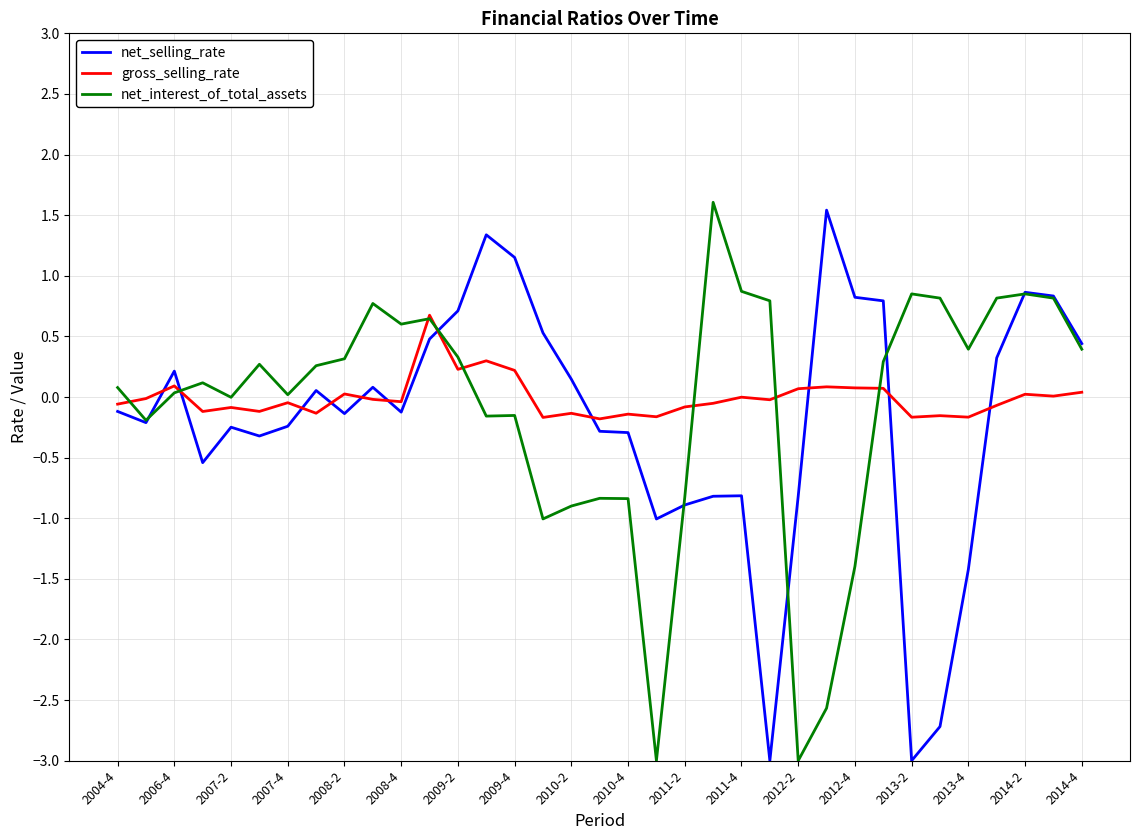

What is the minimum value for net_interest_of_total_assets?

-3.0